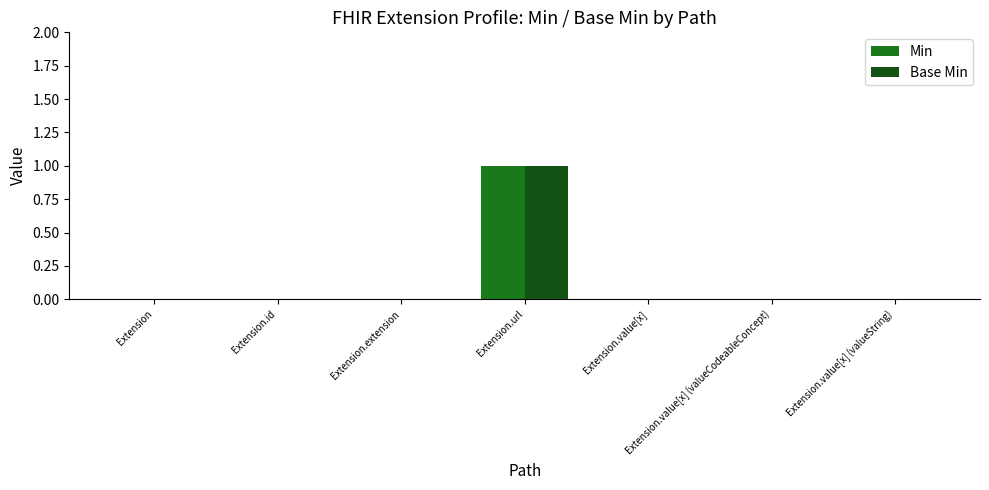

The value of Base Min at Extension.id is 0. True or false?

True